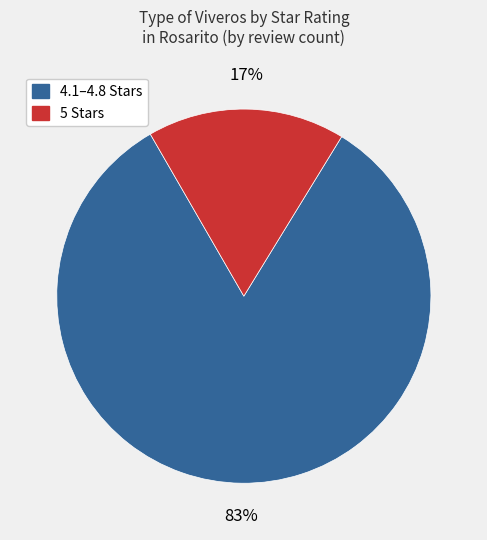

Does any single category account for the majority?

Yes